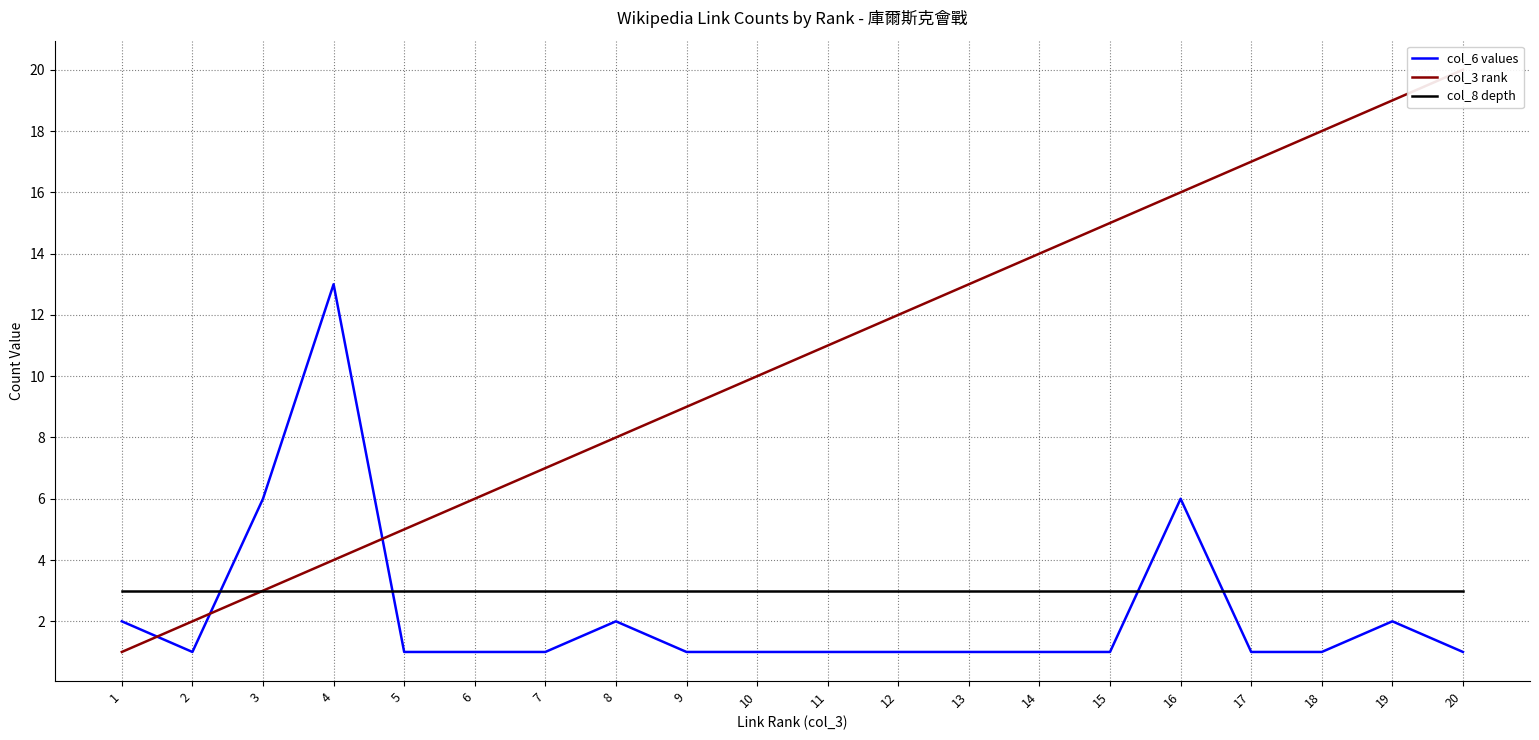

True or false: col_3 rank has a value of 1 at 2.

False